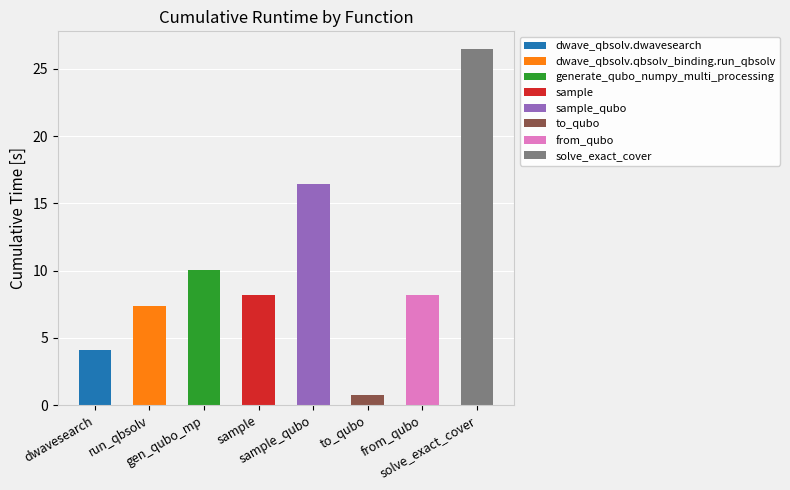

True or false: the data shows 29.4 at sample_qubo.

False